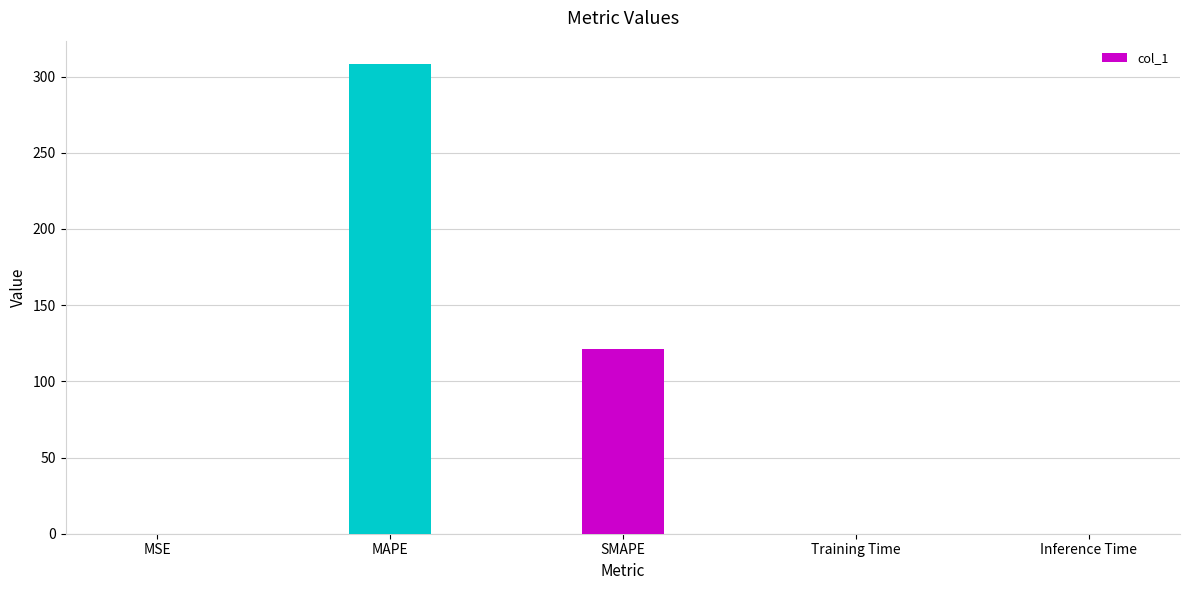

The value at MAPE is 308.1. True or false?

True